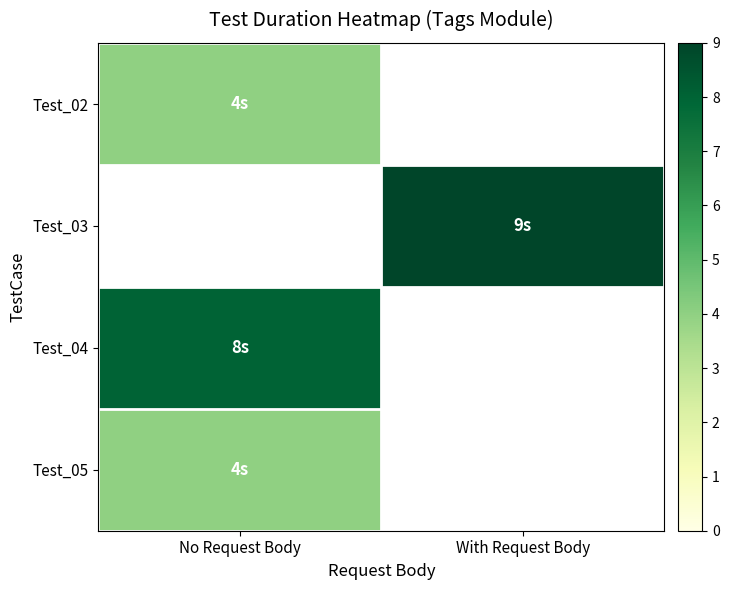

What is the highest value of the Test_02 series?

4.0